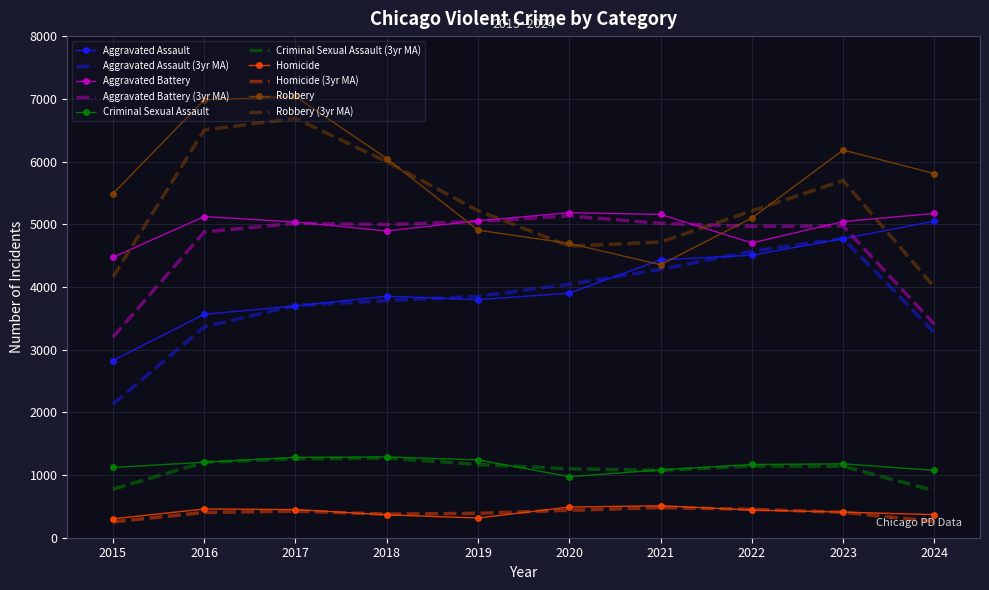

True or false: Aggravated Assault and Homicide intersect in this chart.

False